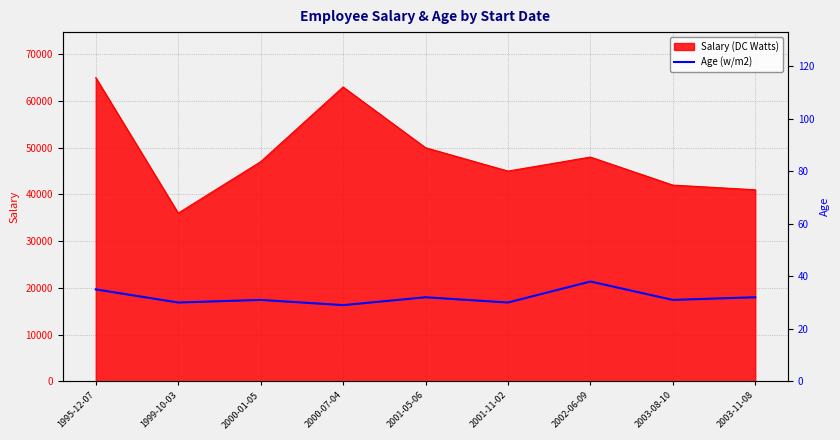

What is the difference between the second highest and second lowest values?

5